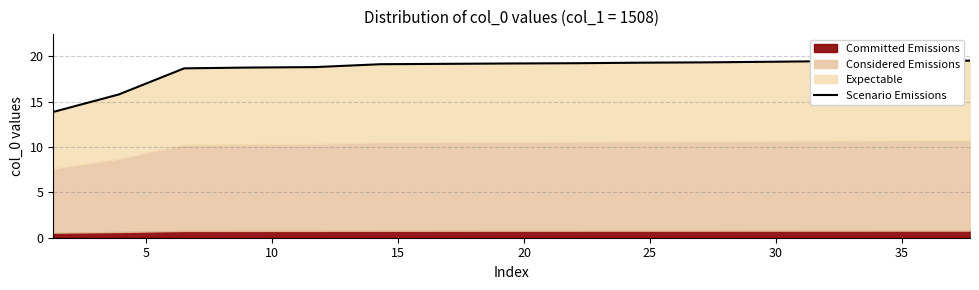

Read the value at 35.

19.2